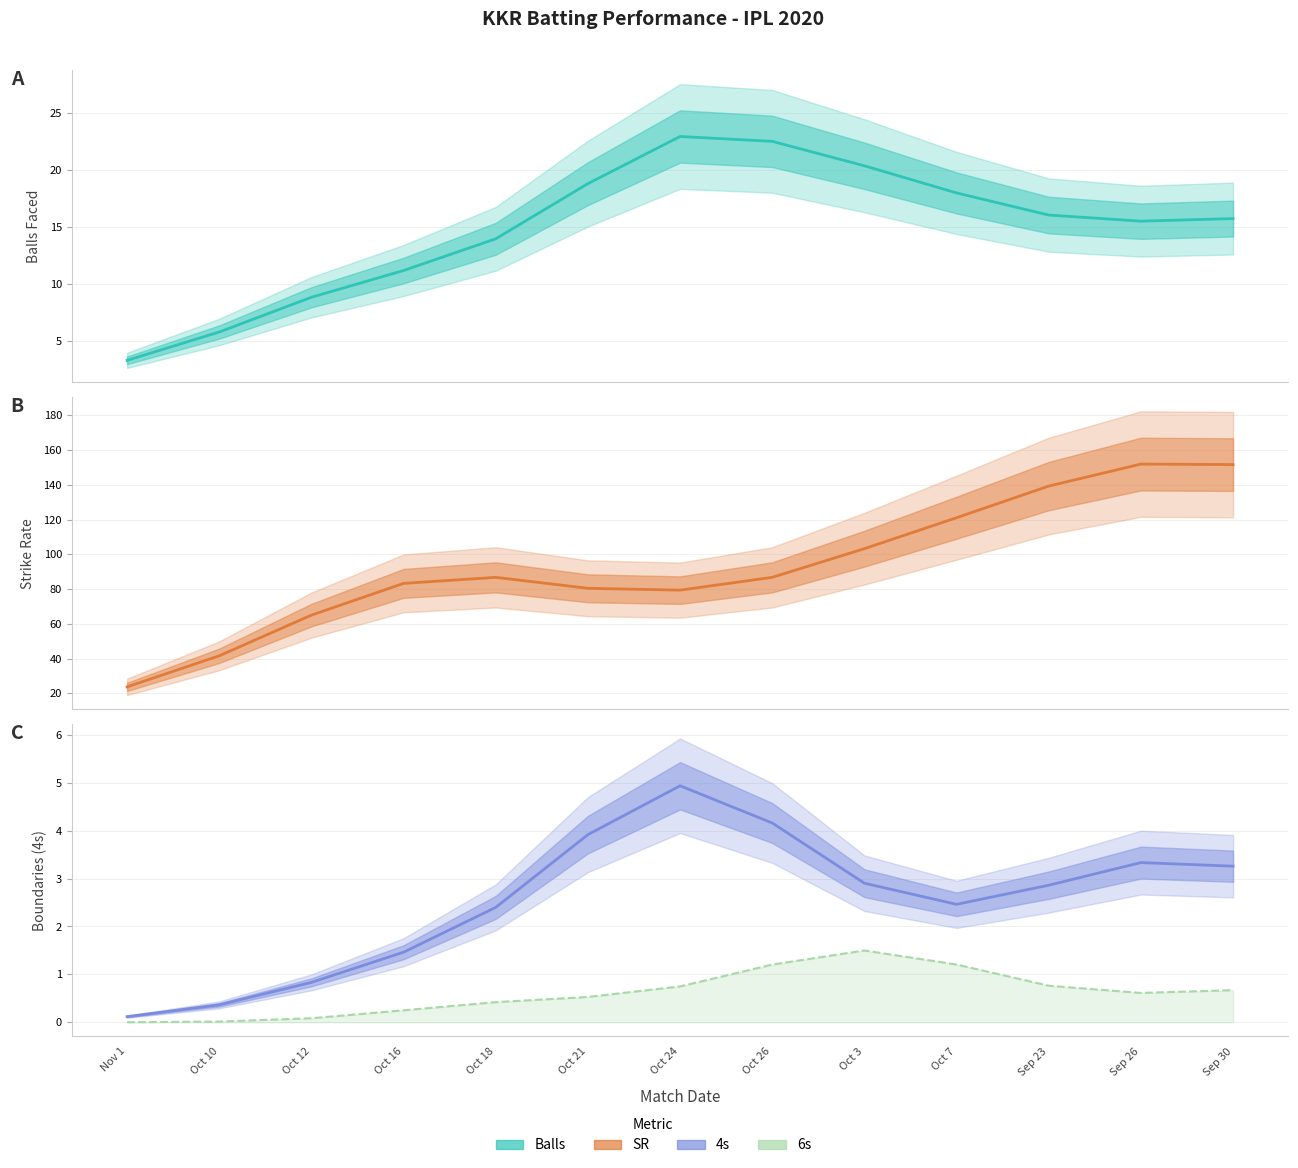

What are all the series names shown in the legend?

Balls, SR, 4s, 6s